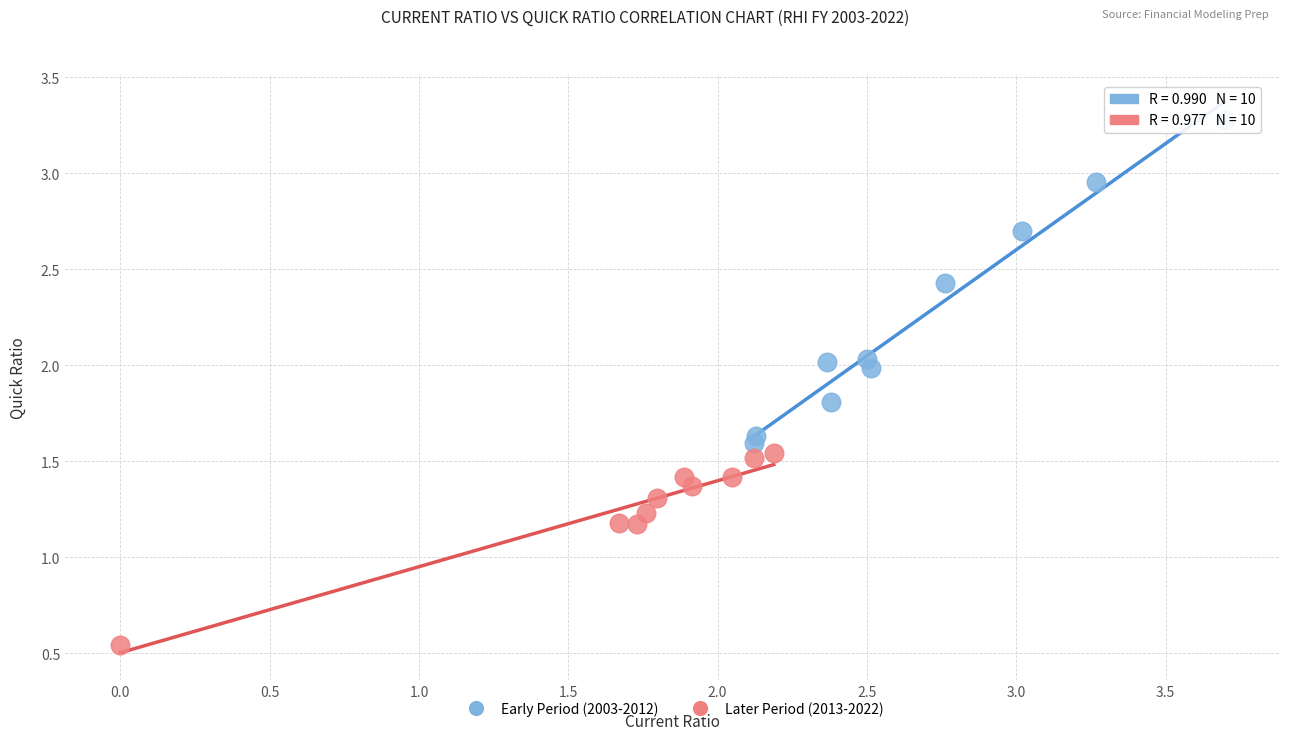

Which series contains the highest Y value?

Early Period (2003-2012)